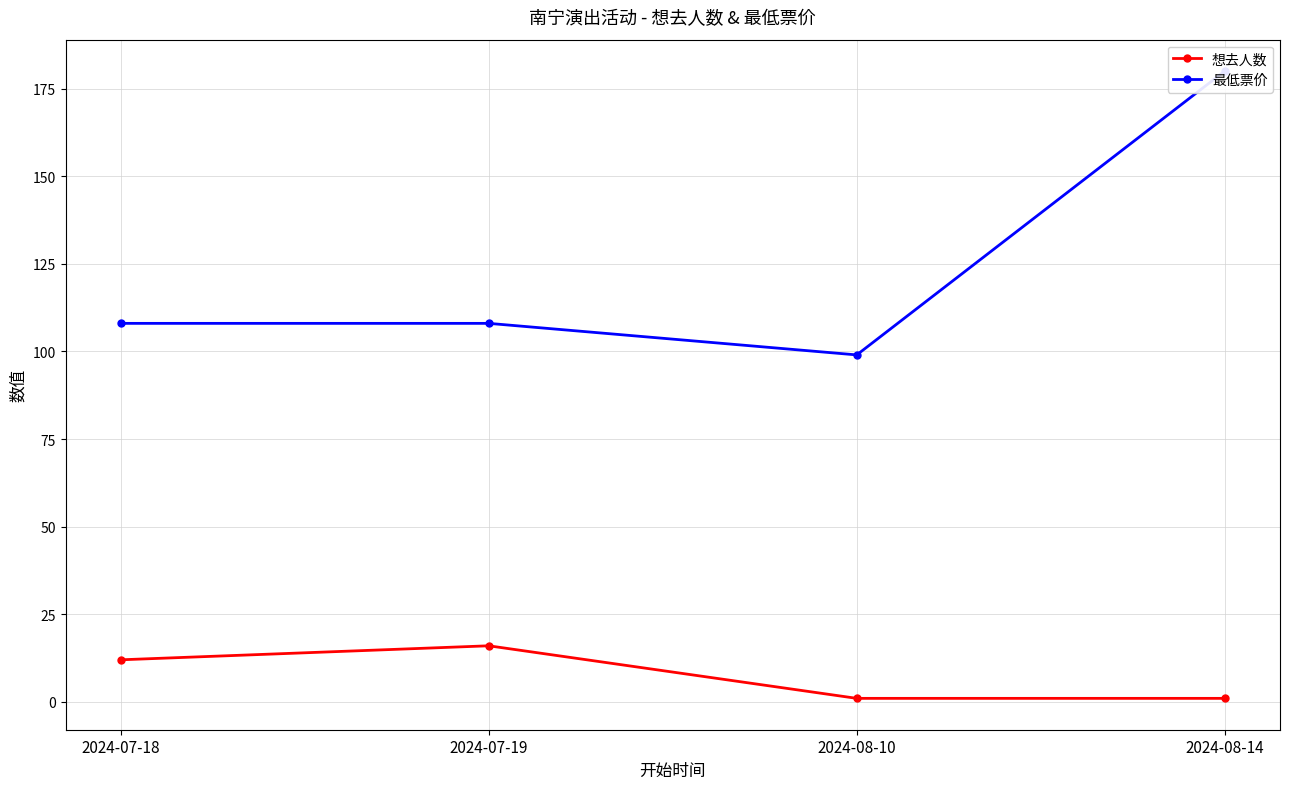

Rank the series by their average value, from highest to lowest.

最低票价, 想去人数